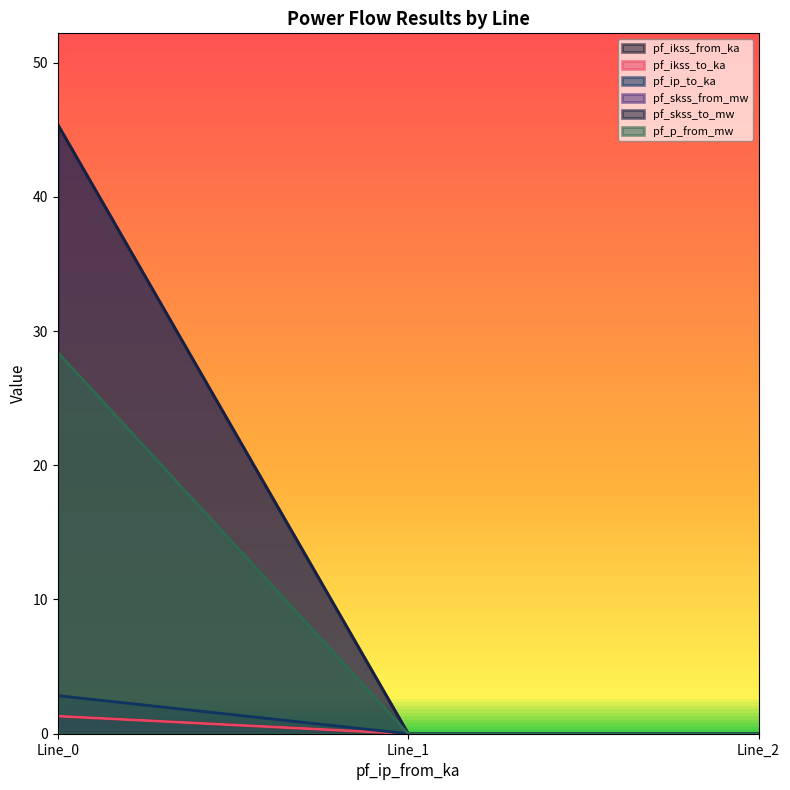

Which series has the widest spread of values?

pf_ip_to_ka